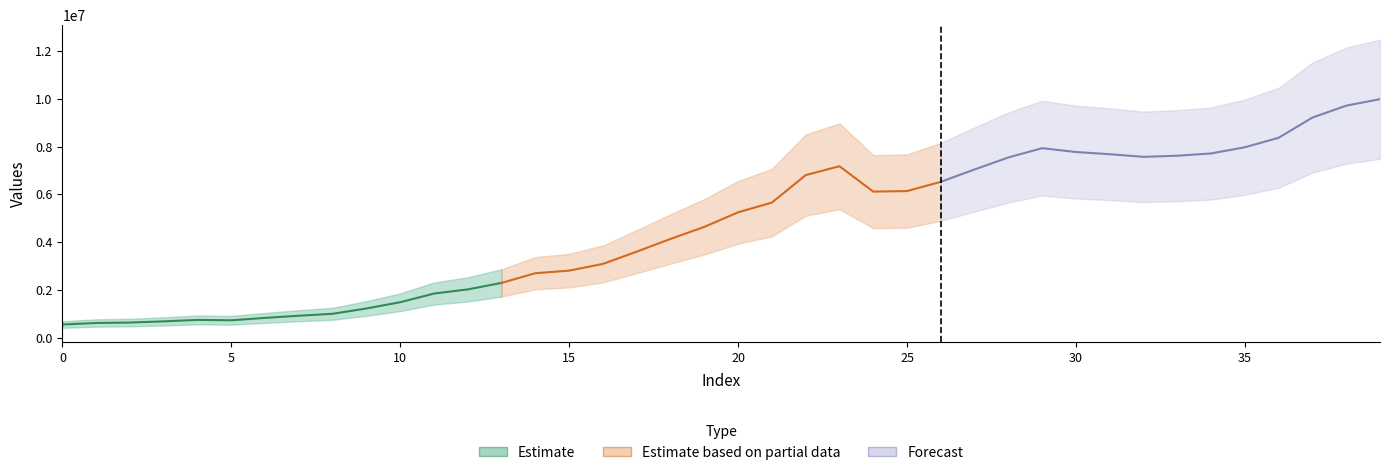

True or false: the data has more than 0 interior local peaks.

True